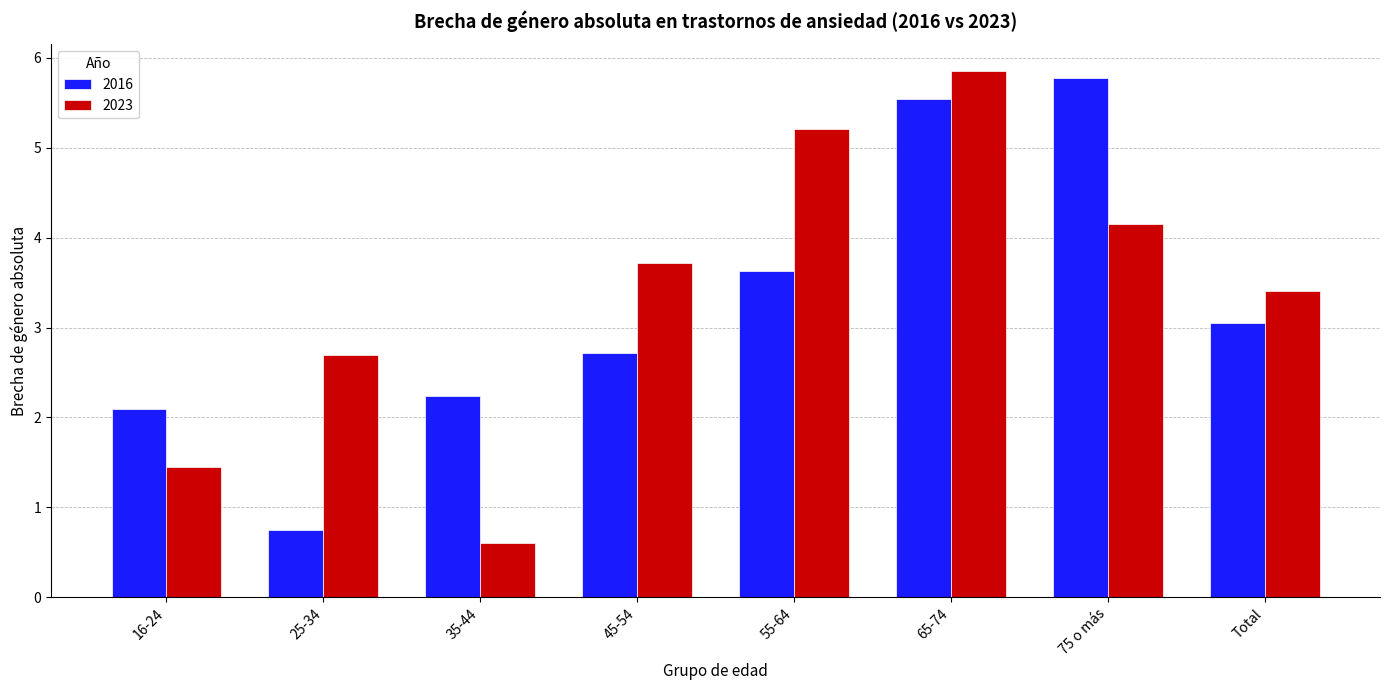

Does the chart contain stacked bars?

No